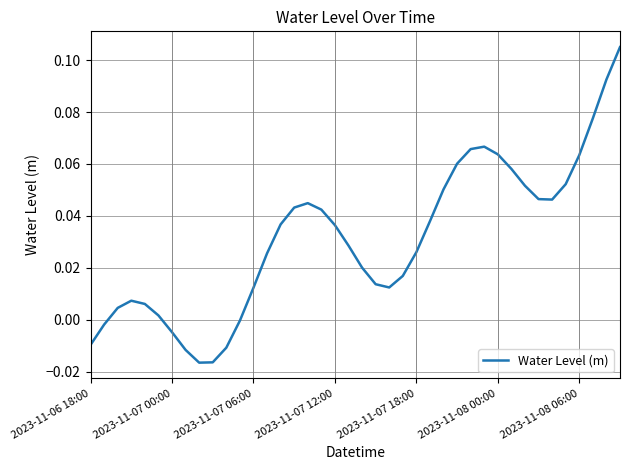

Where is the first local minimum?

8